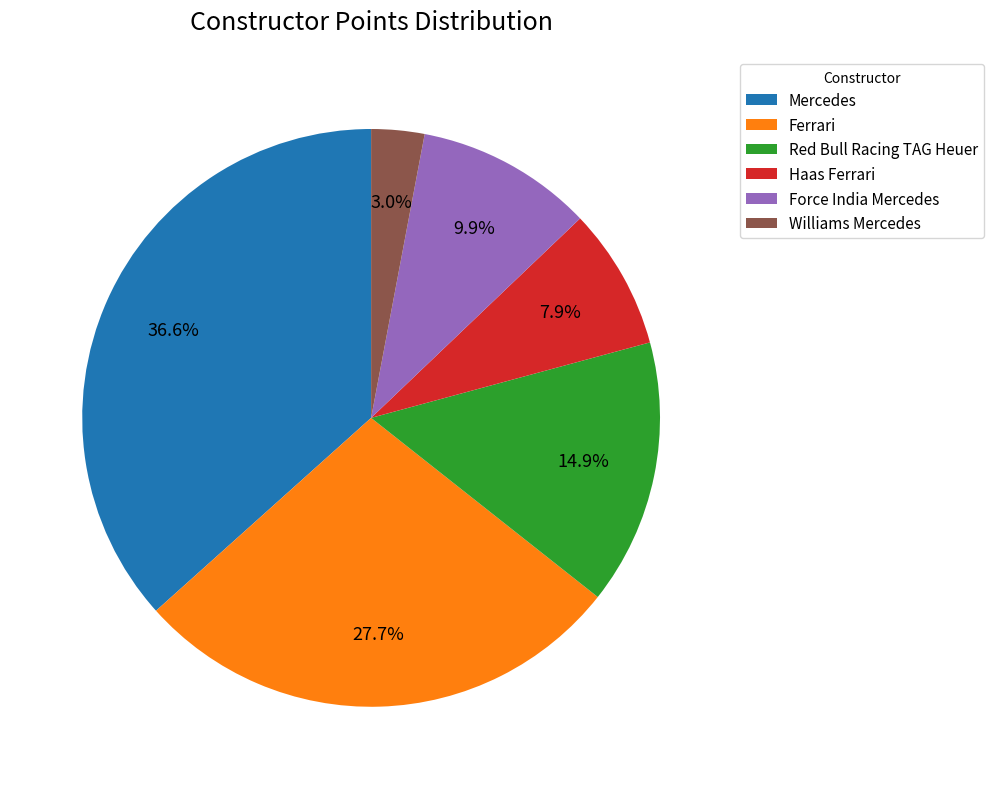

How many segments does this pie chart have?

6